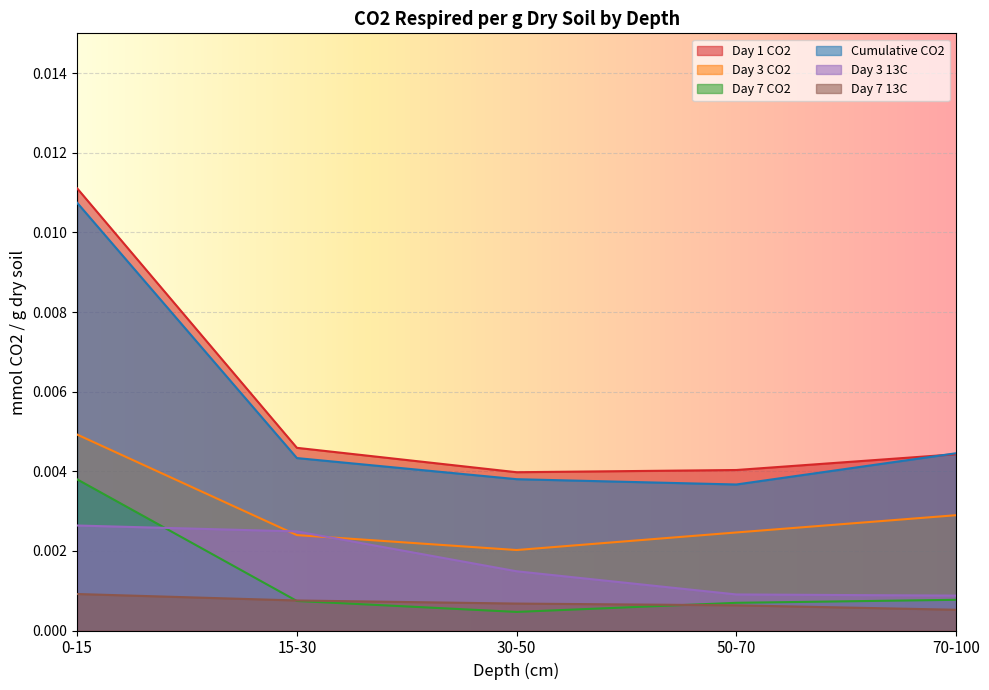

At which label is Day 7 13C closest to 0?

70-100